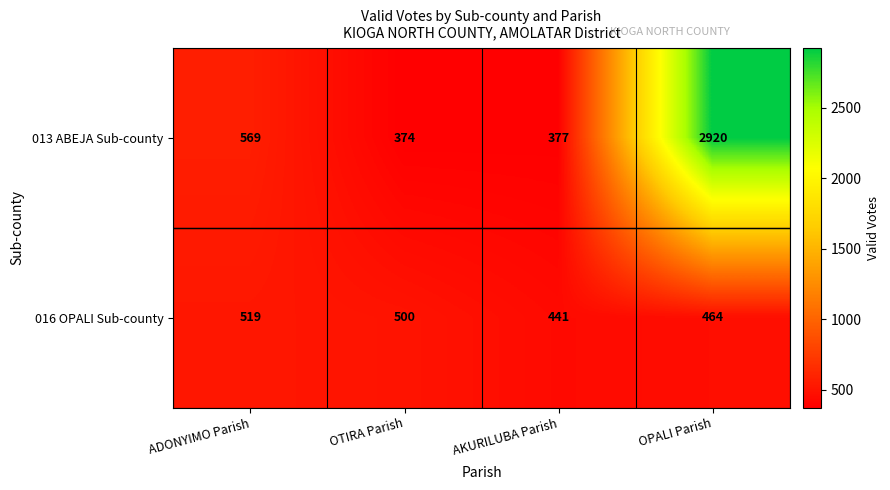

List the series in order of their peak value, lowest first.

016 OPALI Sub-county, 013 ABEJA Sub-county